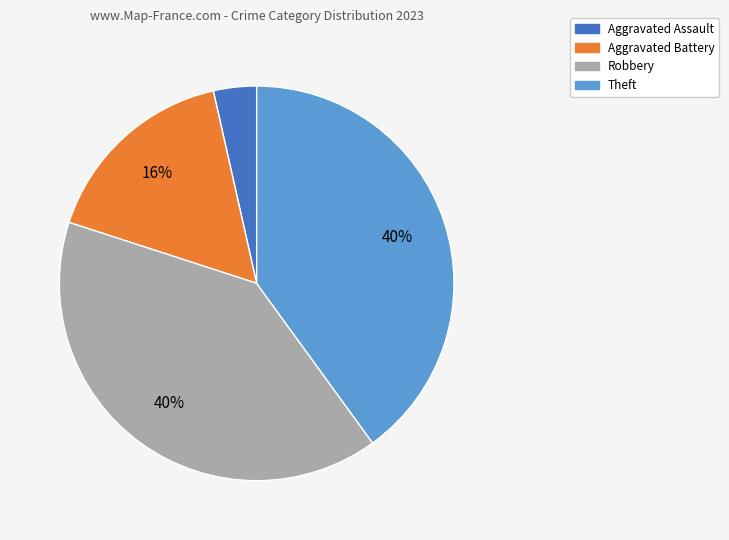

To the nearest percent, what is the difference between the largest and smallest slice percentages?

36%